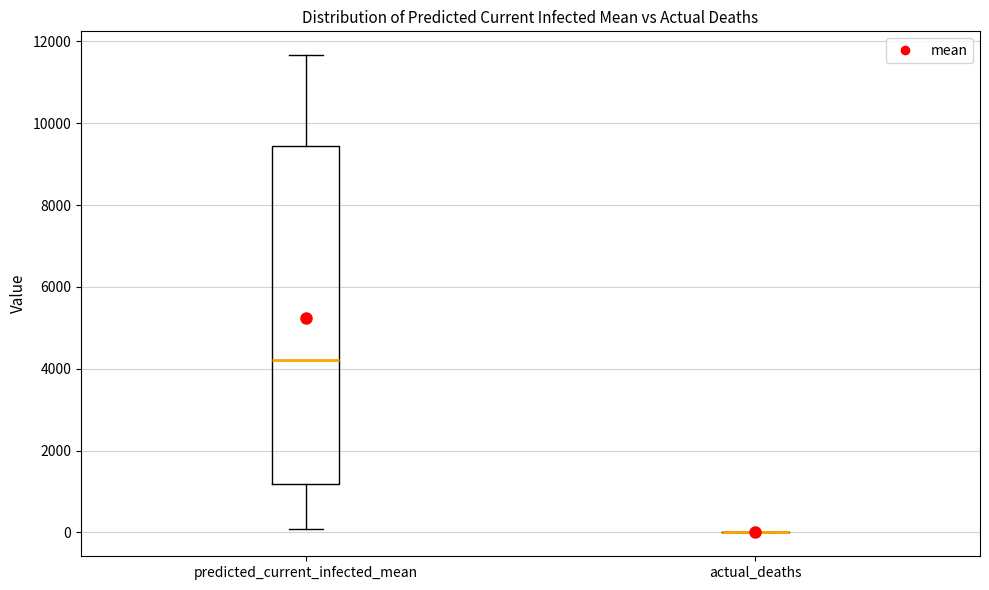

Reading left to right, transcribe this box plot: for each box, give where its median line is, the range the box spans, and where its two whiskers end, as read against the y-axis. The values are not printed on the chart, so give them approximately, as read against the axis.

predicted_current_infected_mean: median 4200, box 1200 to 9400, whiskers 0 to 11600
actual_deaths: box collapsed to a line at 0, whiskers 0 to 0